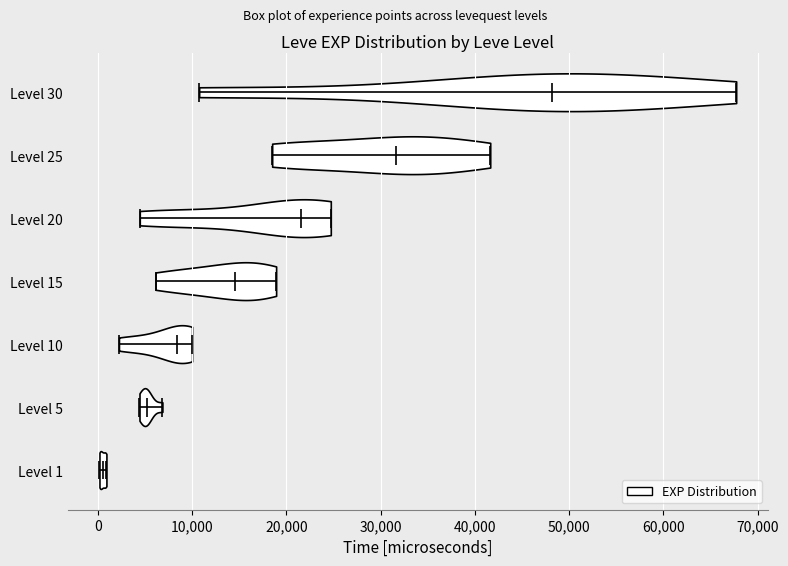

Reading bottom to top, read every violin against the x-axis: where its median line is, and the lowest and highest points it reaches. The values are not printed on the chart, so give them approximately, as read against the axis.

Level 1: median line 1000, lowest point 0, highest point 1000
Level 5: median line 5000, lowest point 4000, highest point 7000
Level 10: median line 8000, lowest point 2000, highest point 10000
Level 15: median line 15000, lowest point 6000, highest point 19000
Level 20: median line 22000, lowest point 4000, highest point 25000
Level 25: median line 32000, lowest point 18000, highest point 42000
Level 30: median line 48000, lowest point 11000, highest point 68000